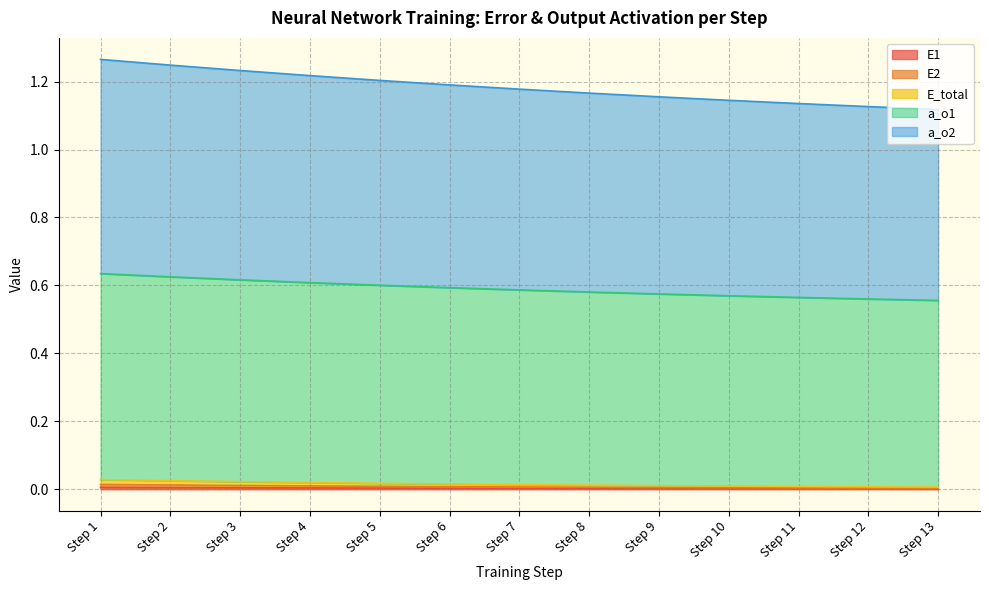

Reading left to right, list all the values displayed in this chart.

E1: Step 1=0.0	Step 2=0.0	Step 3=0.0	Step 4=0.0	Step 5=0.0	Step 6=0.0	Step 7=0.0	Step 8=0.0	Step 9=0.0	Step 10=0.0	Step 11=0.0	Step 12=0.0	Step 13=0.0
E2: Step 1=0.0	Step 2=0.0	Step 3=0.0	Step 4=0.0	Step 5=0.0	Step 6=0.0	Step 7=0.0	Step 8=0.0	Step 9=0.0	Step 10=0.0	Step 11=0.0	Step 12=0.0	Step 13=0.0
E_total: Step 1=0.0	Step 2=0.0	Step 3=0.0	Step 4=0.0	Step 5=0.0	Step 6=0.0	Step 7=0.0	Step 8=0.0	Step 9=0.0	Step 10=0.0	Step 11=0.0	Step 12=0.0	Step 13=0.0
a_o1: Step 1=1.3	Step 2=1.2	Step 3=1.2	Step 4=1.2	Step 5=1.2	Step 6=1.2	Step 7=1.2	Step 8=1.2	Step 9=1.2	Step 10=1.1	Step 11=1.1	Step 12=1.1	Step 13=1.1
a_o2: Step 1=0.6	Step 2=0.6	Step 3=0.6	Step 4=0.6	Step 5=0.6	Step 6=0.6	Step 7=0.6	Step 8=0.6	Step 9=0.6	Step 10=0.6	Step 11=0.6	Step 12=0.6	Step 13=0.6